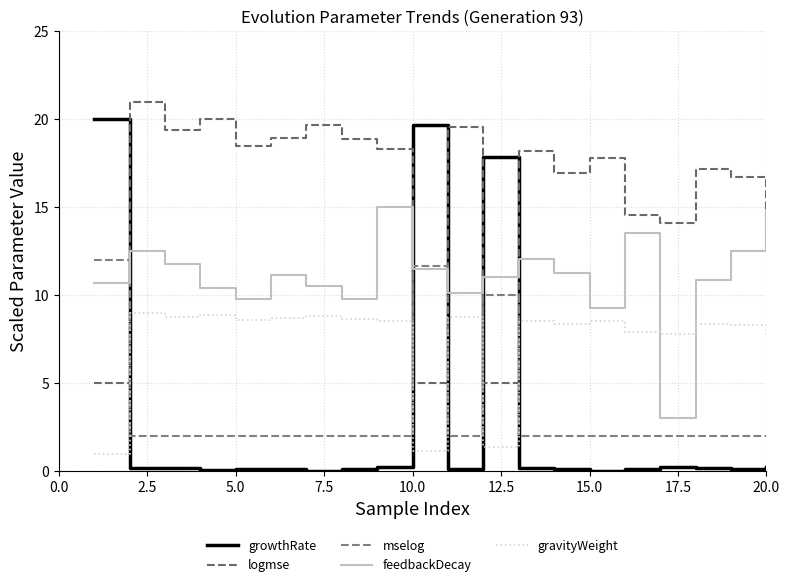

What is the sum of all gravityWeight values?

147.9